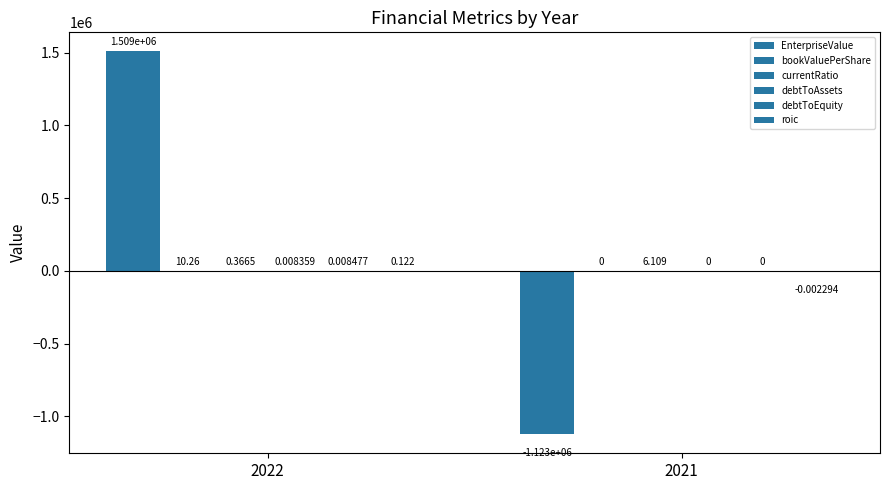

Which series has the widest spread of values?

EnterpriseValue